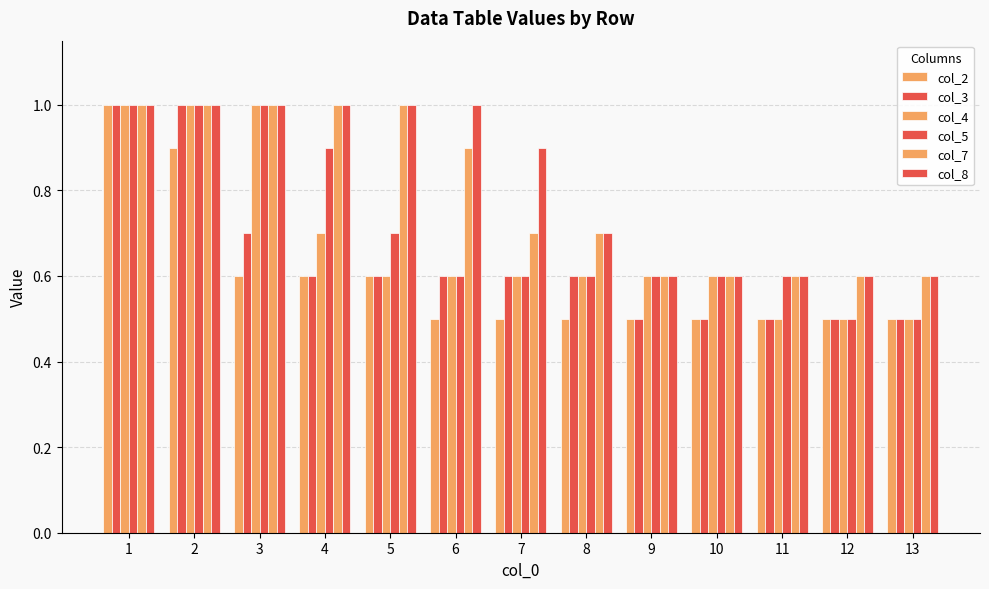

True or false: col_4 has a value of 0.6 at 6.

True